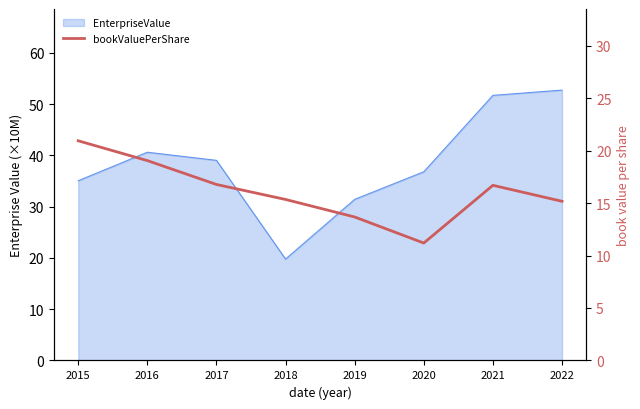

The chart shows a value of 27.2 at 2018. True or false?

False